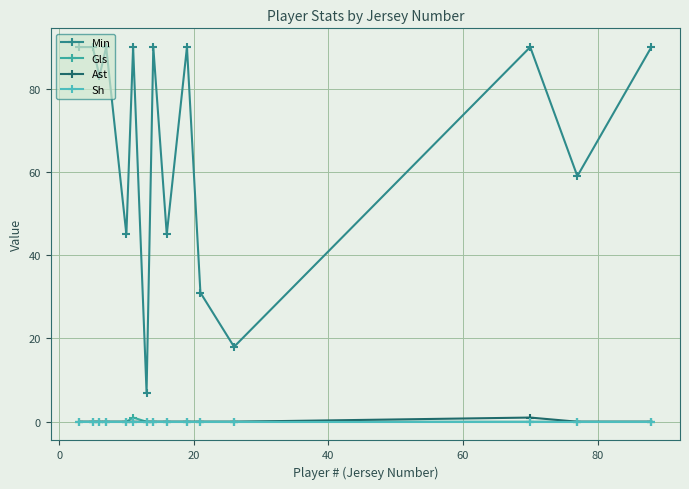

Count the Ast values in the range 0 to 1.

15